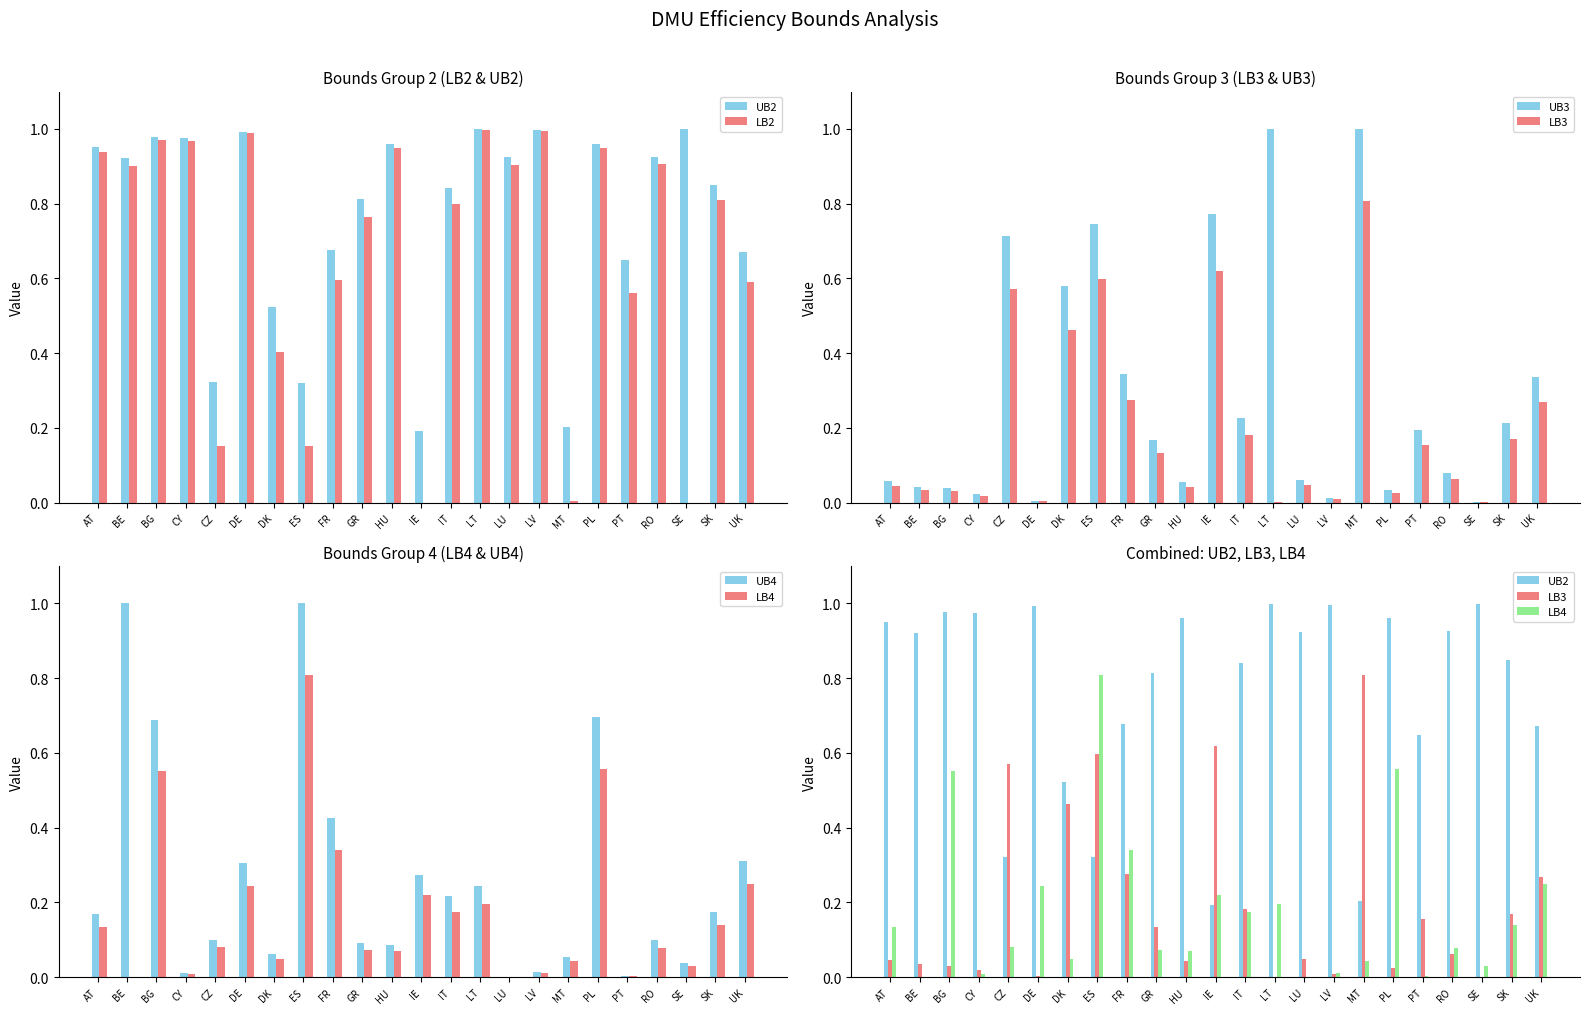

Rank the series at UK from highest to lowest value.

UB2, LB2, UB3, UB4, LB3, LB4